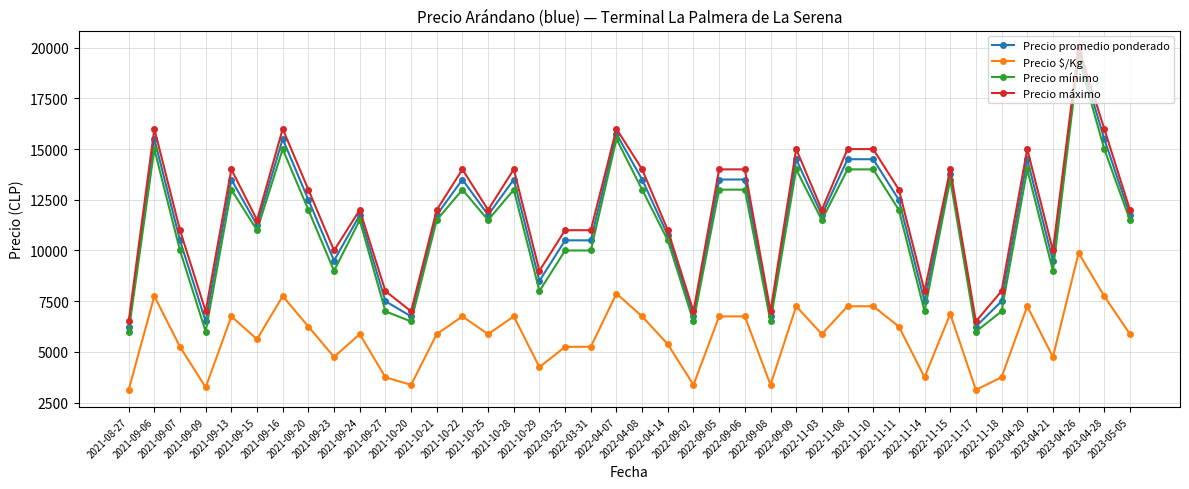

What is the difference between the maximum and second lowest values in the Precio máximo series?

13500